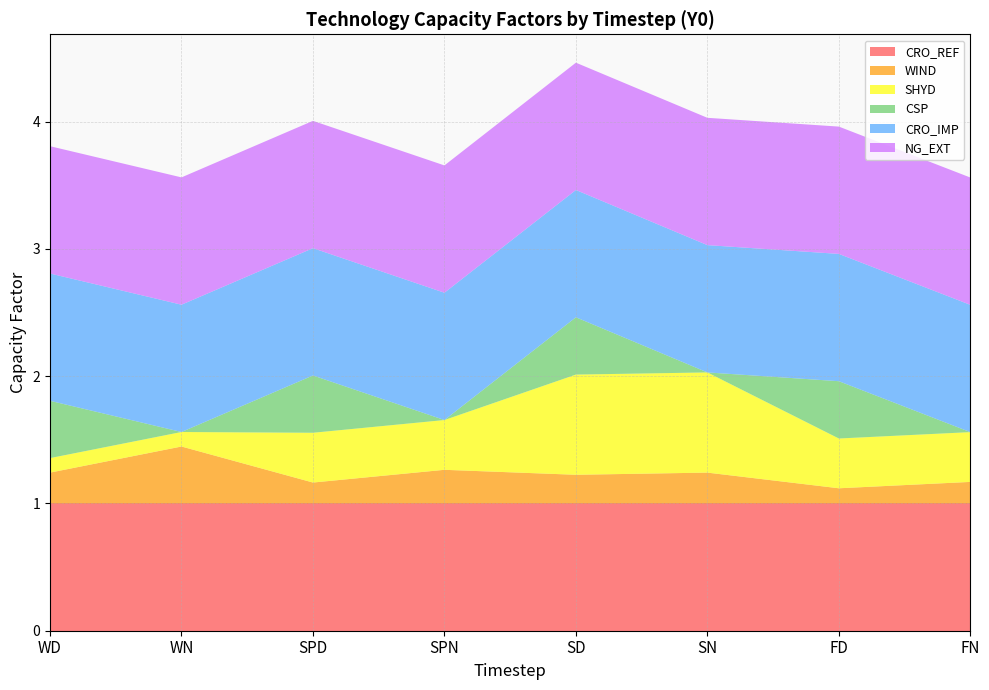

Reading left to right, what are all the values shown in this chart?

CRO_REF: WD=1.0	WN=1.0	SPD=1.0	SPN=1.0	SD=1.0	SN=1.0	FD=1.0	FN=1.0
WIND: WD=0.2	WN=0.4	SPD=0.2	SPN=0.3	SD=0.2	SN=0.2	FD=0.1	FN=0.2
SHYD: WD=0.1	WN=0.1	SPD=0.4	SPN=0.4	SD=0.8	SN=0.8	FD=0.4	FN=0.4
CSP: WD=0.5	WN=0.0	SPD=0.5	SPN=0.0	SD=0.5	SN=0.0	FD=0.5	FN=0.0
CRO_IMP: WD=1.0	WN=1.0	SPD=1.0	SPN=1.0	SD=1.0	SN=1.0	FD=1.0	FN=1.0
NG_EXT: WD=1.0	WN=1.0	SPD=1.0	SPN=1.0	SD=1.0	SN=1.0	FD=1.0	FN=1.0